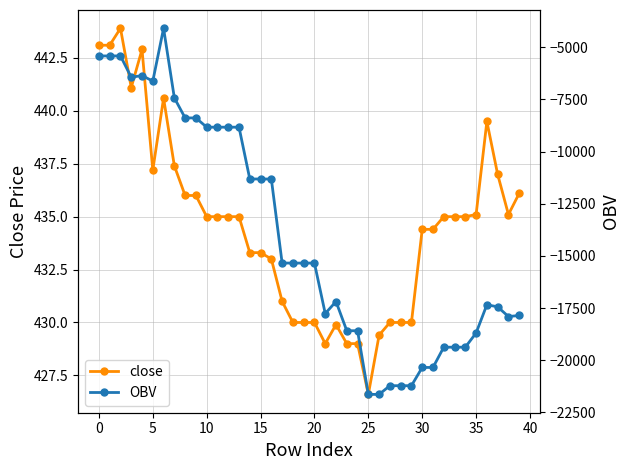

What is the difference between the highest and lowest values at 31?

20783.9